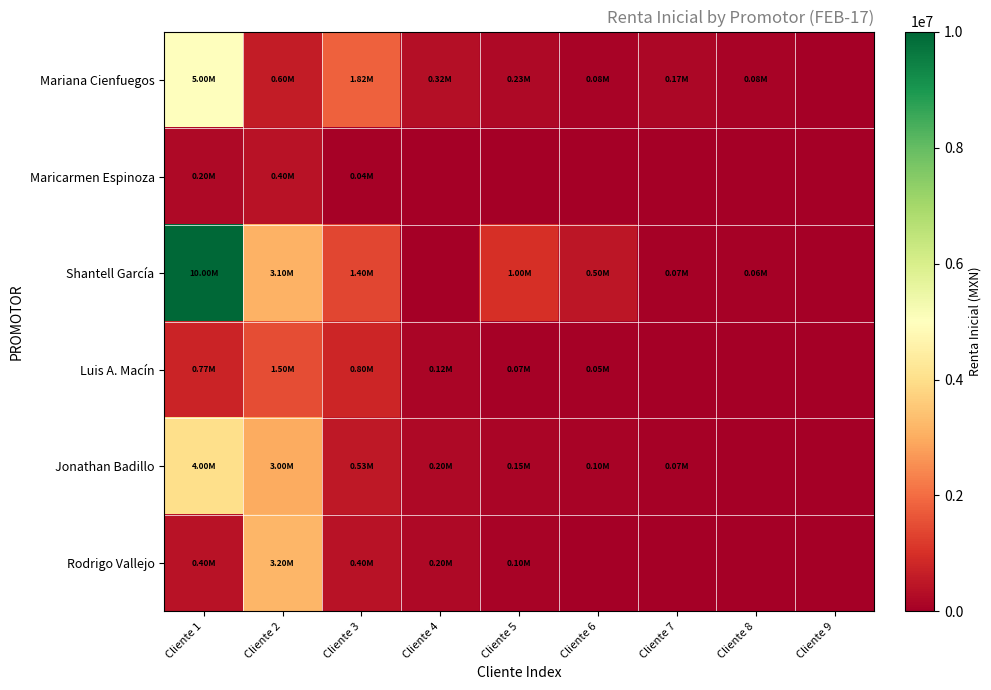

At how many categories does at least one series exceed 8026639?

1